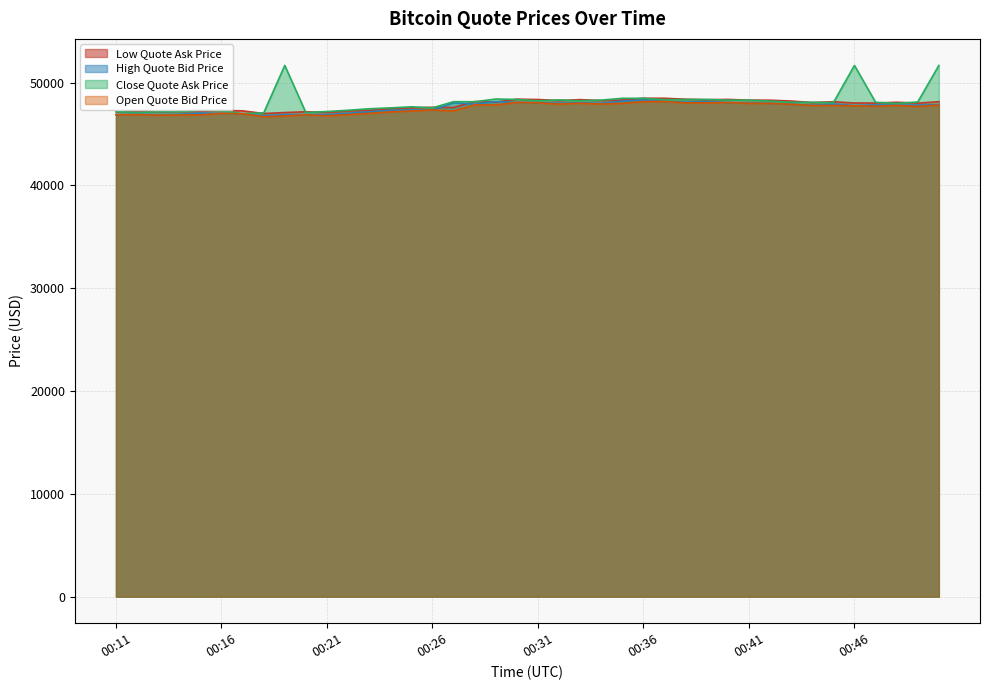

Is it true that Open Quote Bid Price equals 69914.1 at 45911.85?

False